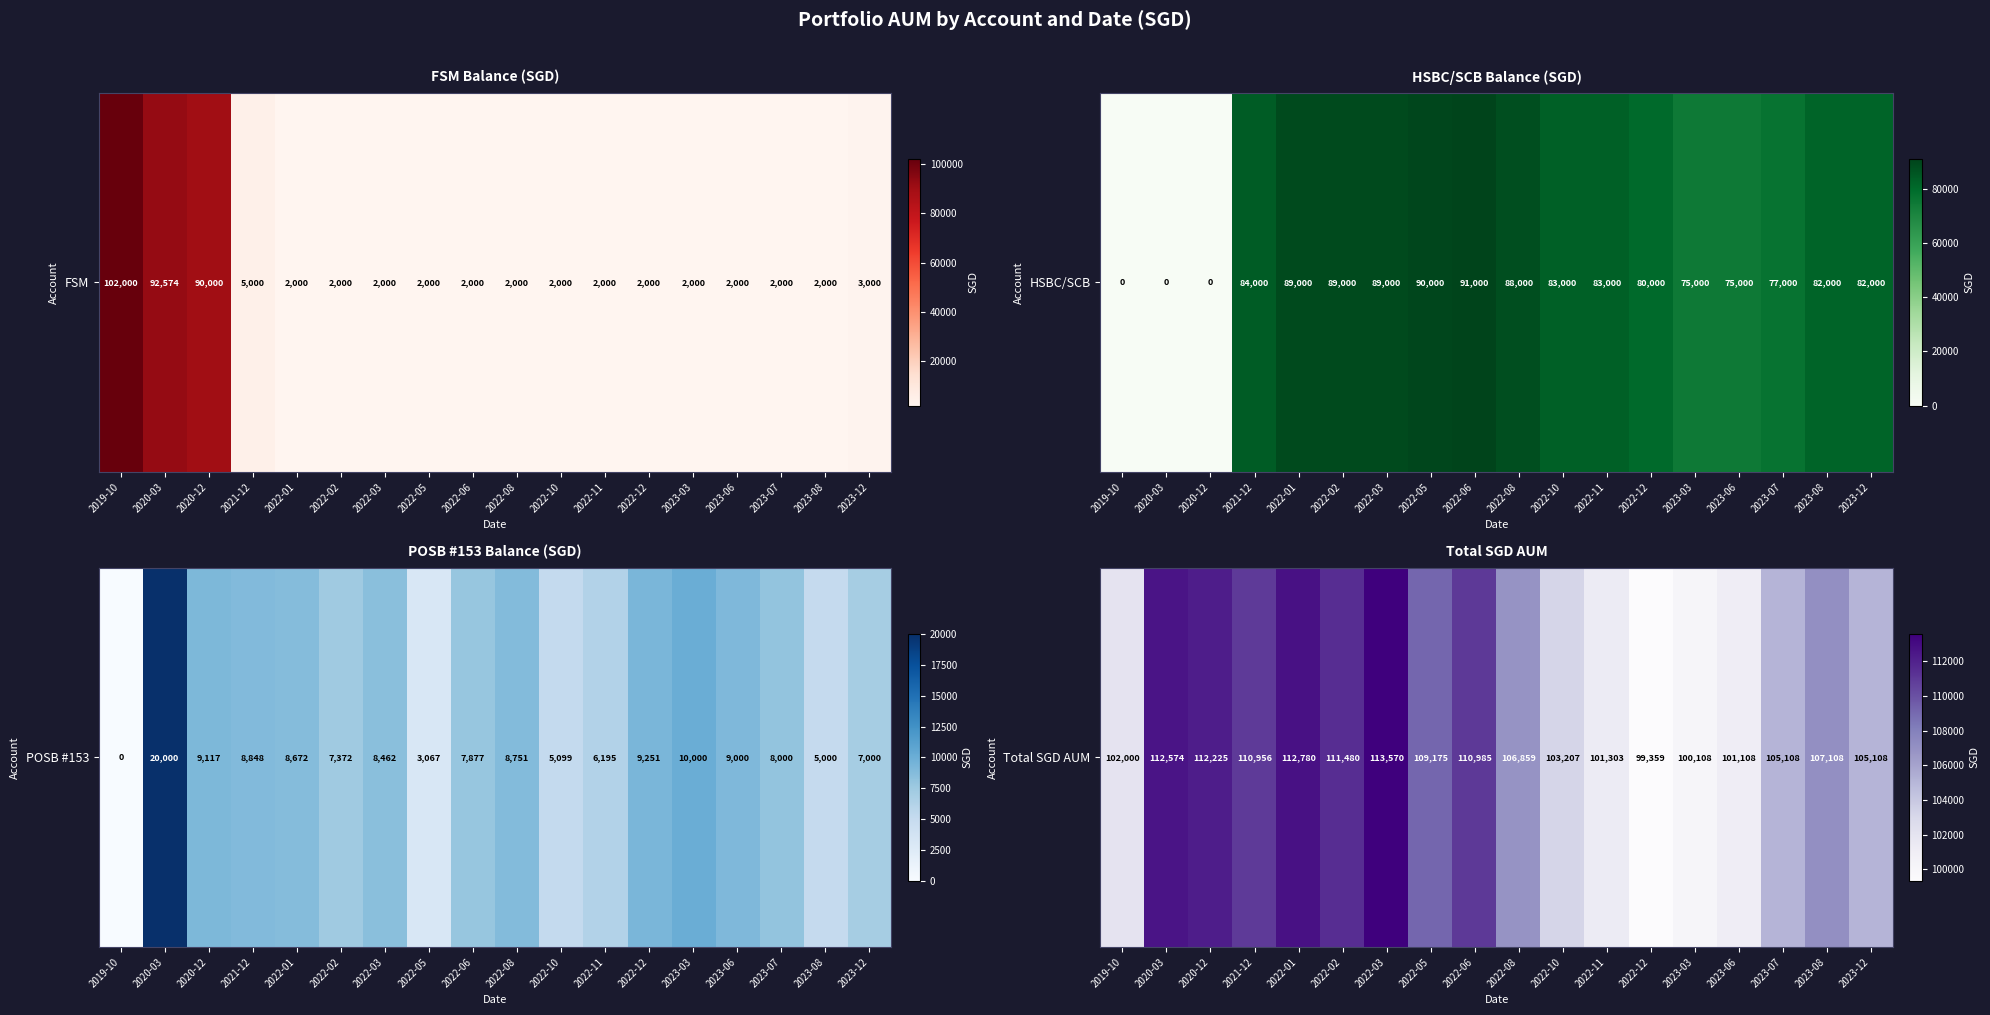

Rank the categories by value from highest to lowest.

2022-03, 2022-01, 2020-03, 2020-12, 2022-02, 2022-06, 2021-12, 2022-05, 2023-08, 2022-08, 2023-07, 2023-12, 2022-10, 2019-10, 2022-11, 2023-06, 2023-03, 2022-12